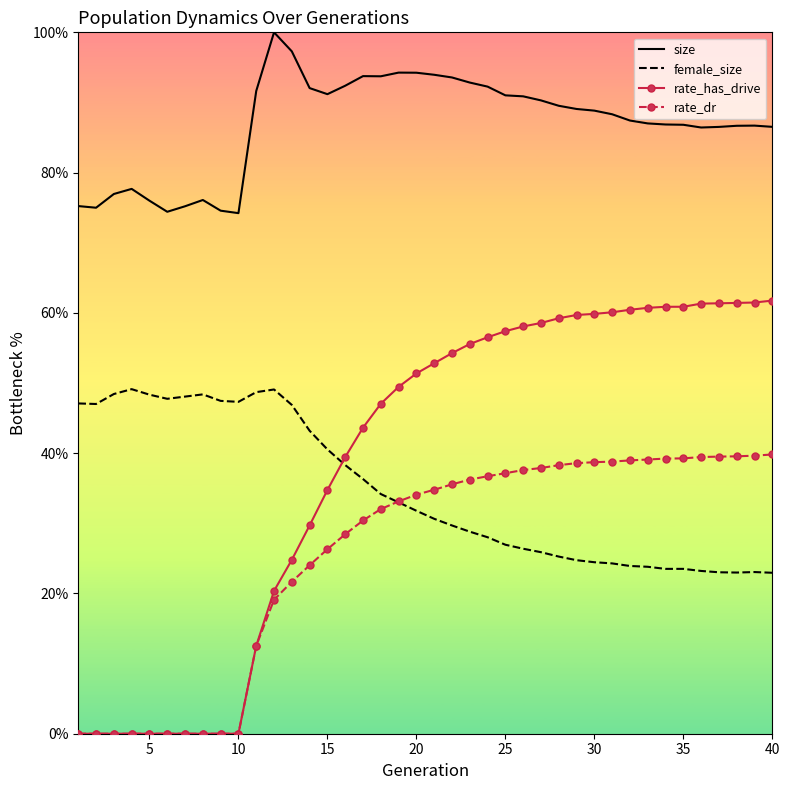

Which series has the largest total across all categories?

size